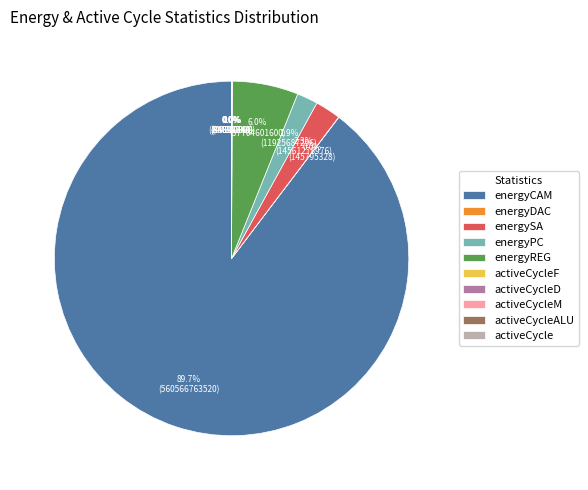

What is the total percentage of energyREG and energyPC?

7.9%